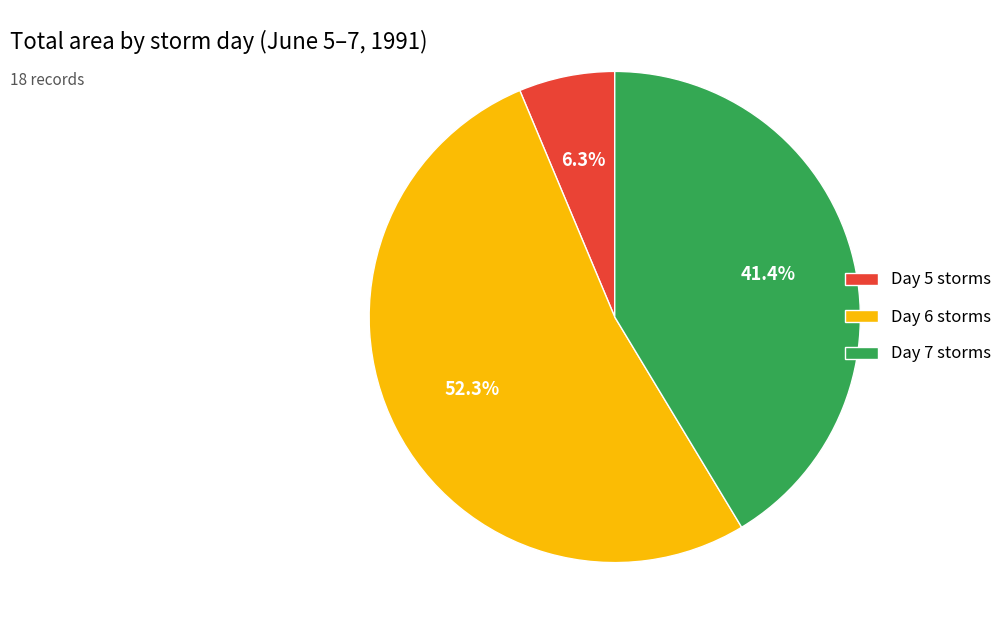

Which has a higher value, Day 6 storms or Day 7 storms?

Day 6 storms